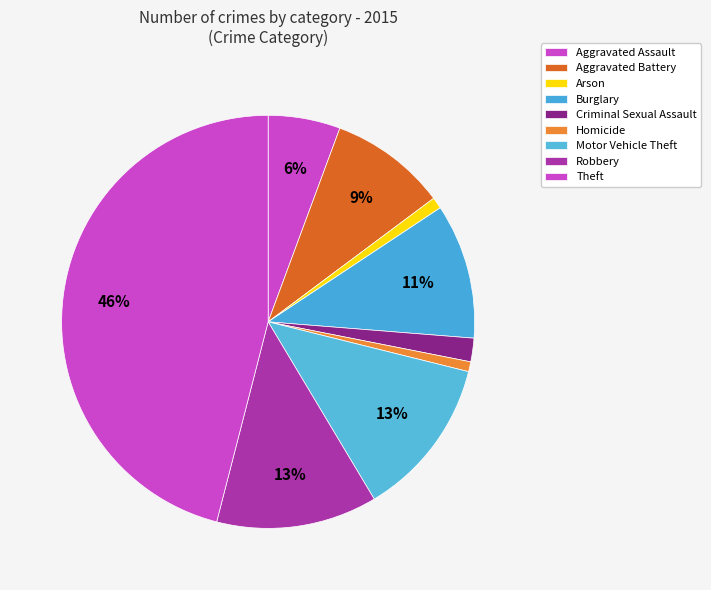

To the nearest percent, what is the average slice percentage?

11%